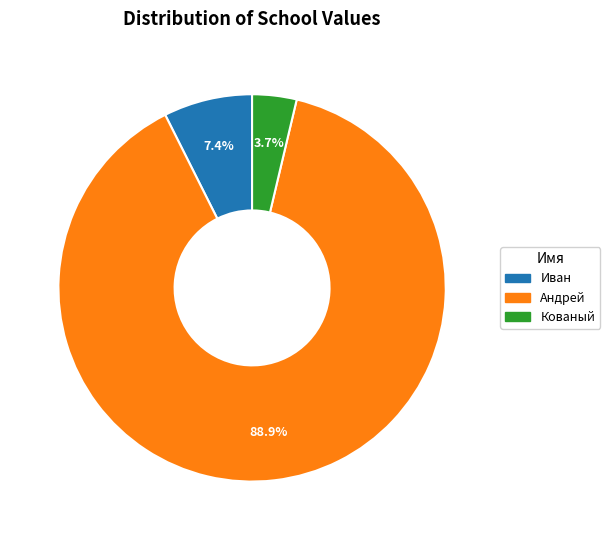

Count the number of slices in the pie.

3